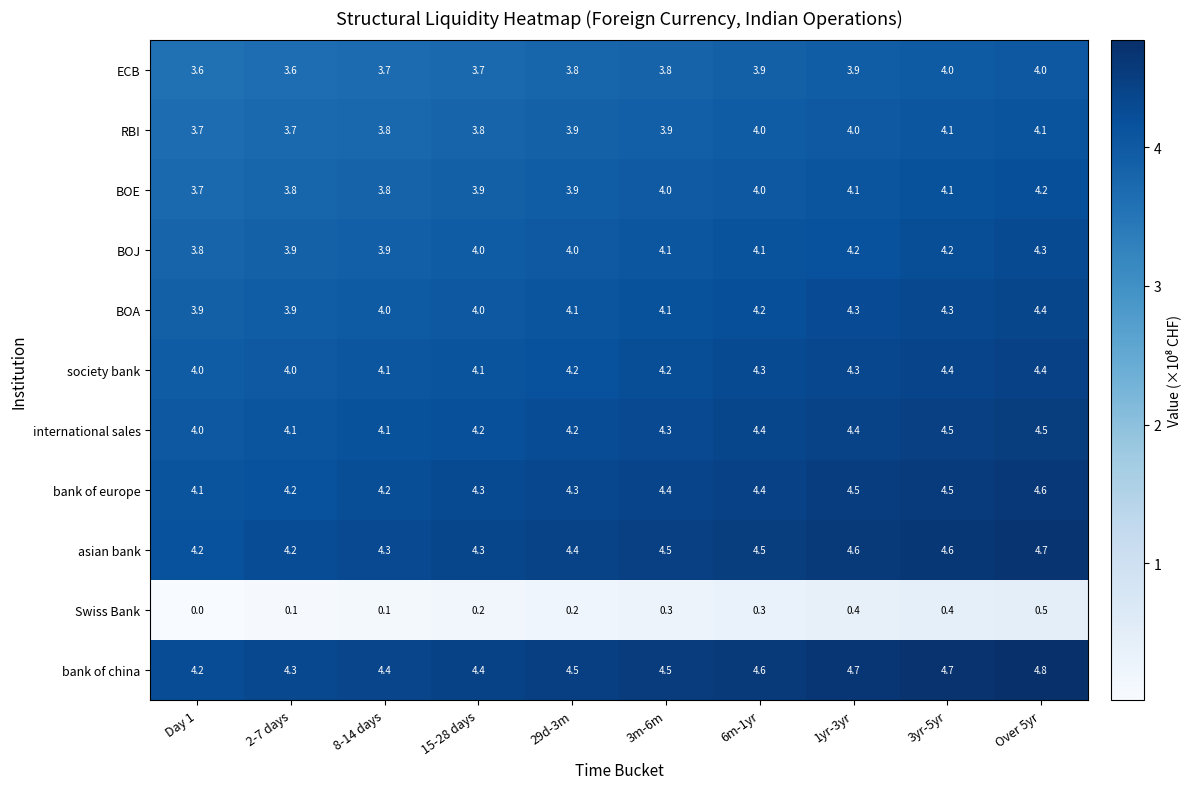

What is the sum of all BOJ values?

40.5